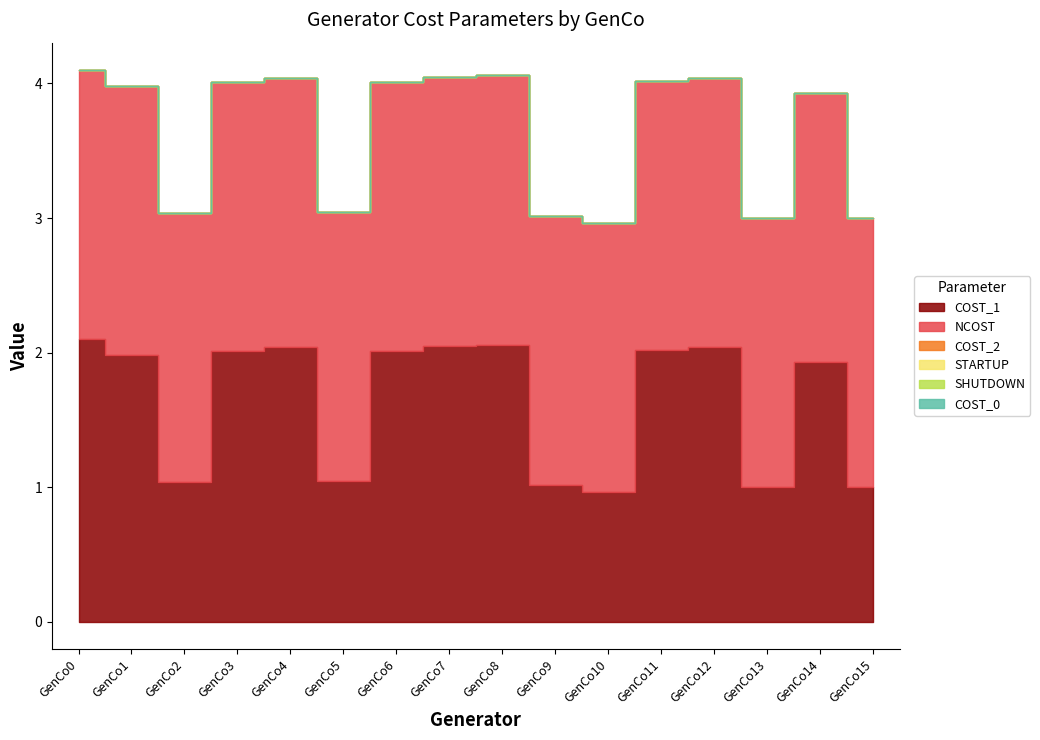

Does the chart have visible grid lines?

No